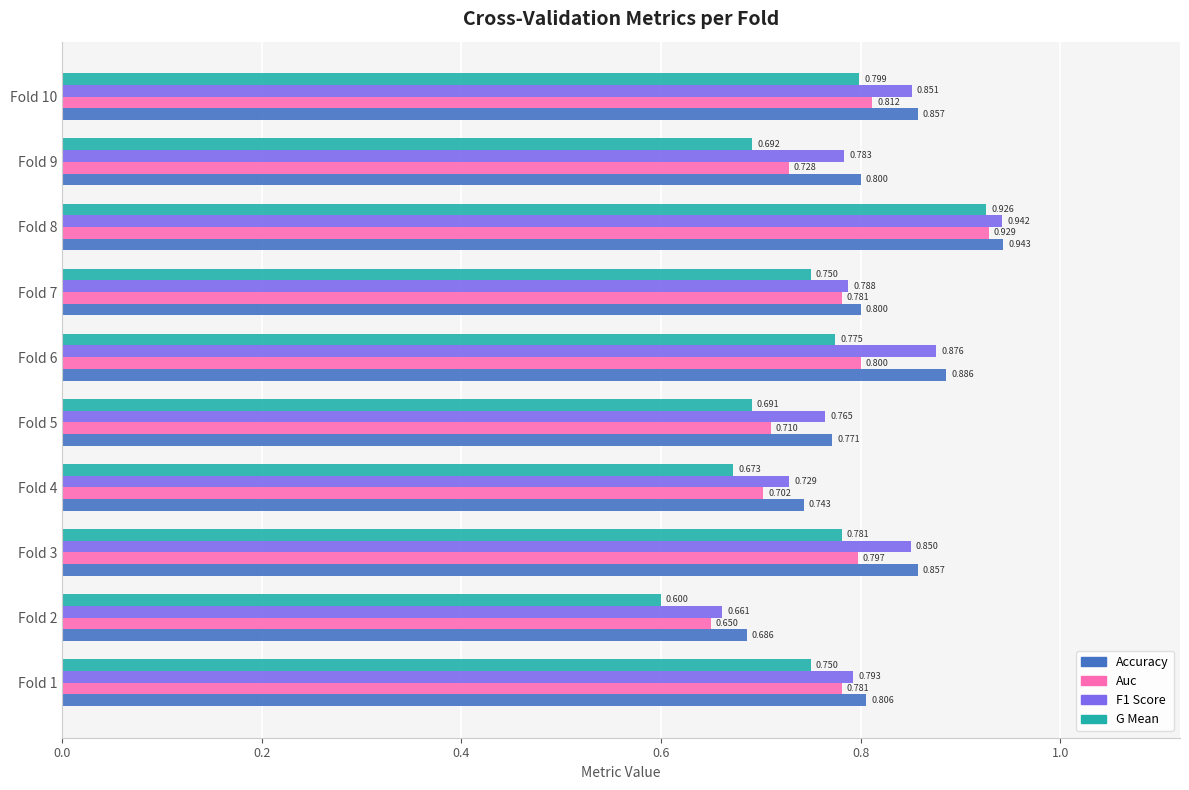

How many categories are shown in the chart?

10